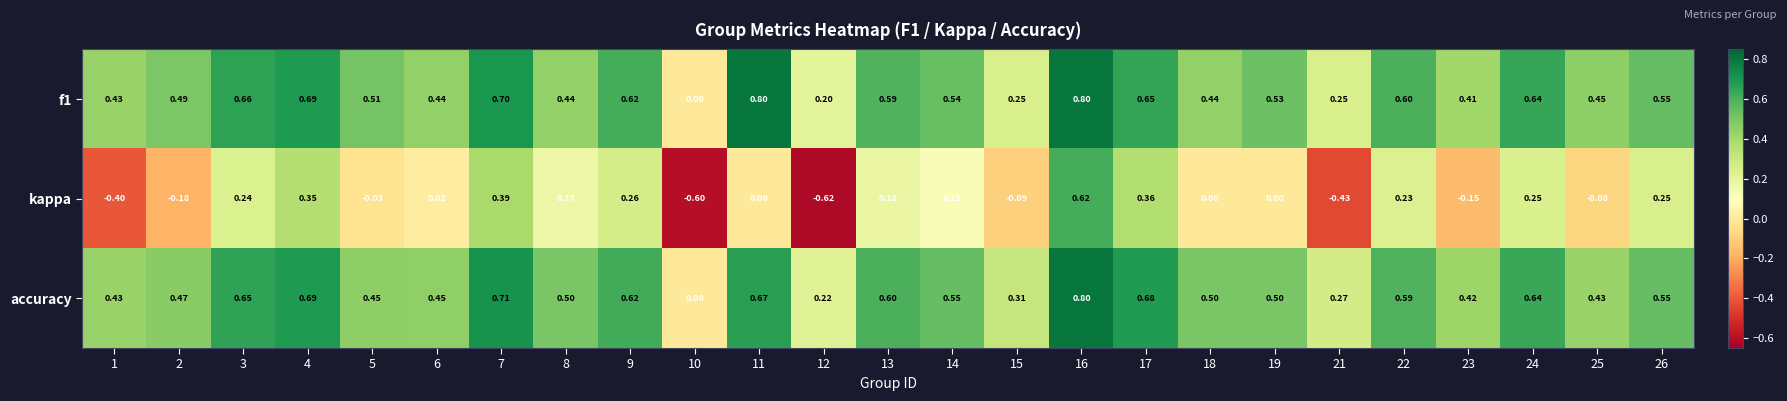

How many values in the kappa series are below 0?

9